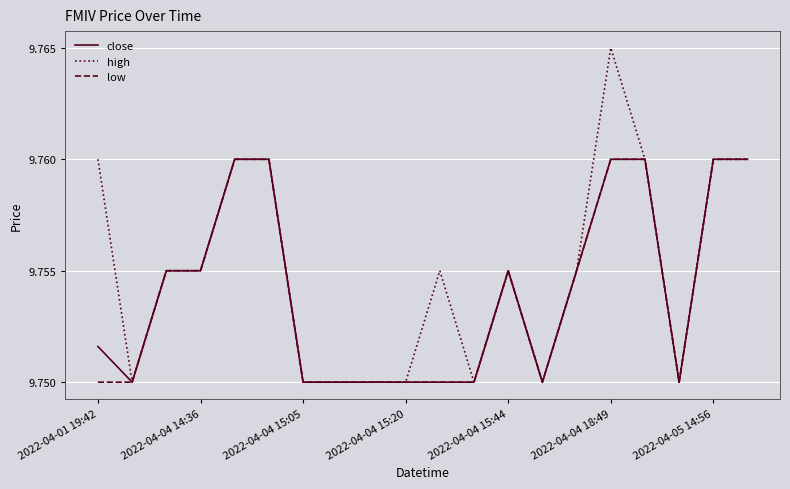

Which series has the widest spread of values?

high